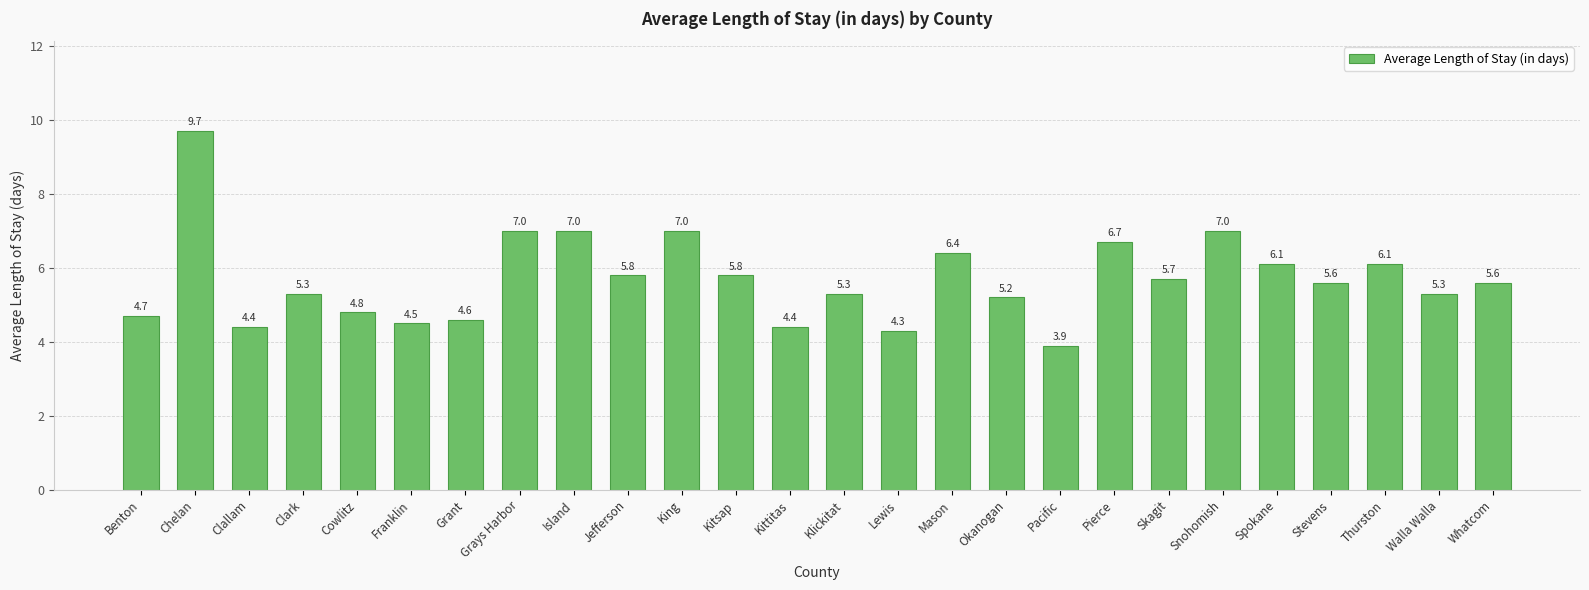

True or false: the data shows 1.6 at Benton.

False